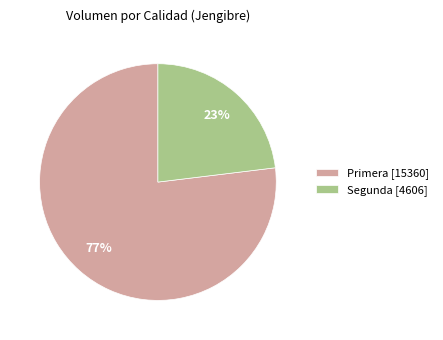

To the nearest percent, what percentage of the pie is Segunda [4606]?

23%